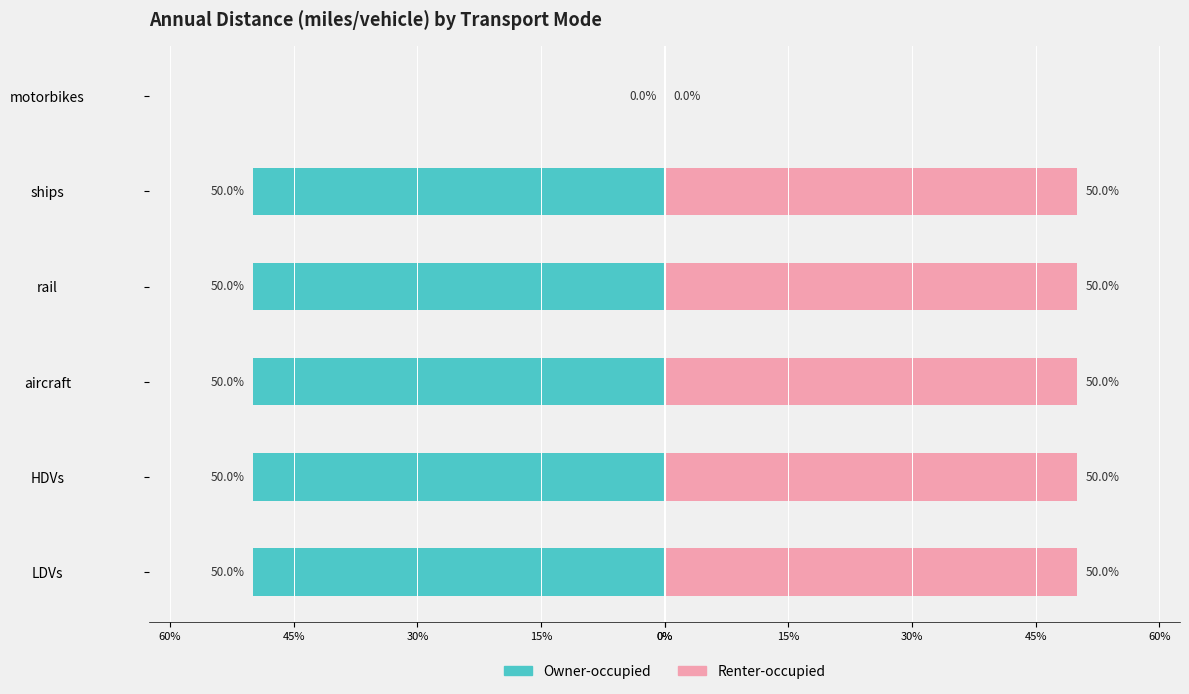

Which series has the largest total across all categories?

Renter-occupied